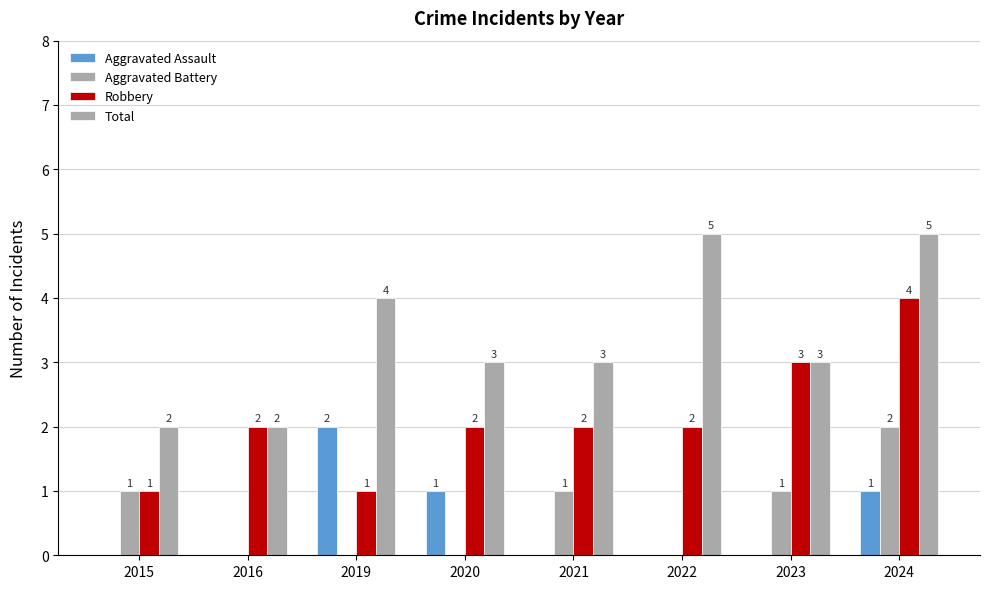

How many groups of bars are there?

8